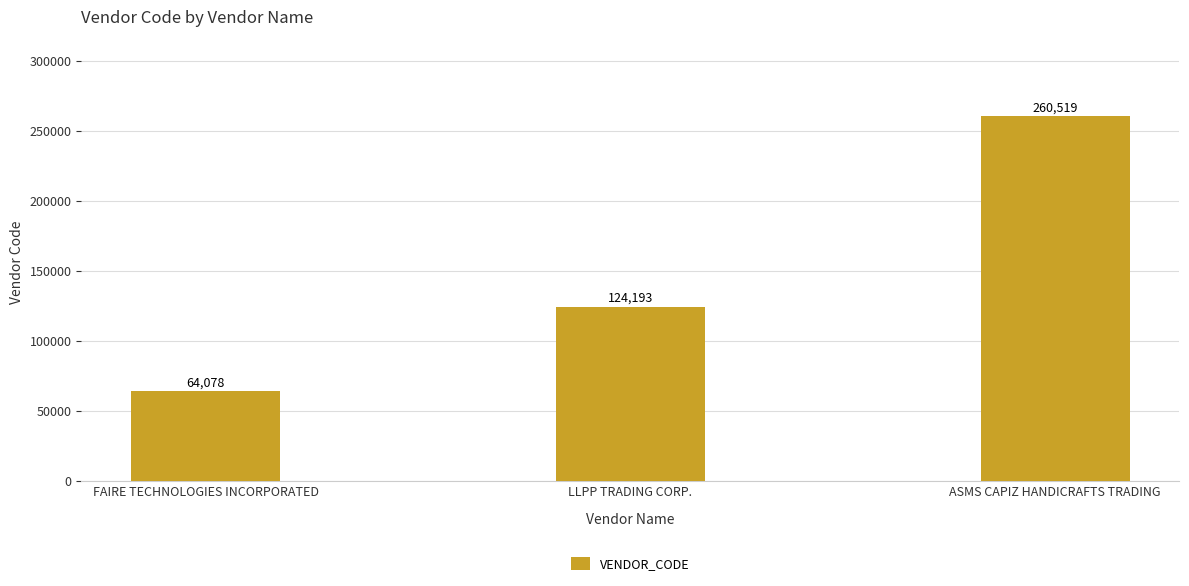

What is the label of the 1st bar from the left?

FAIRE TECHNOLOGIES INCORPORATED